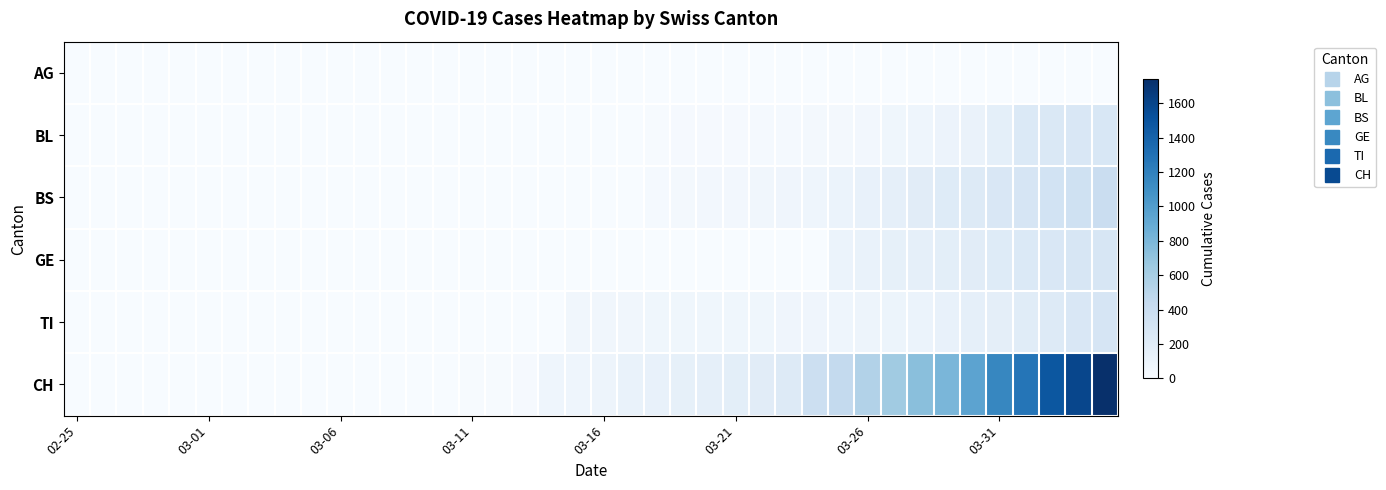

What is the maximum value shown in the chart?

1742